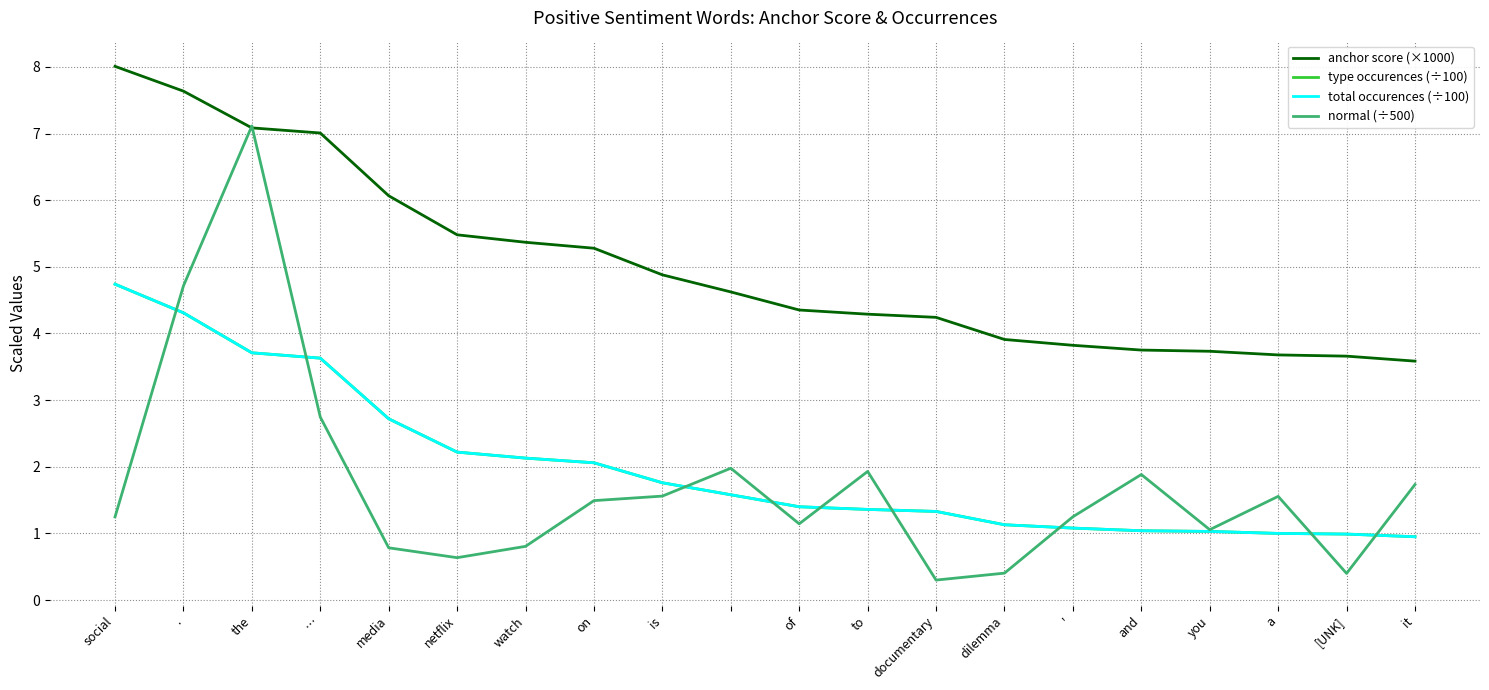

Is this an area chart (filled region under the line)?

No